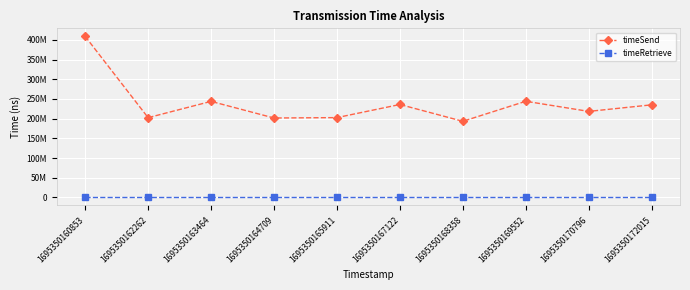

True or false: timeRetrieve has more than 1 interior local peaks.

False